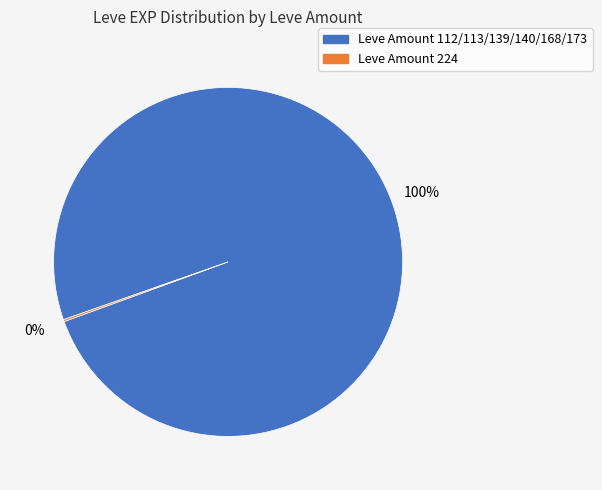

To the nearest percent, what is the difference between the largest and smallest slice percentages?

100%